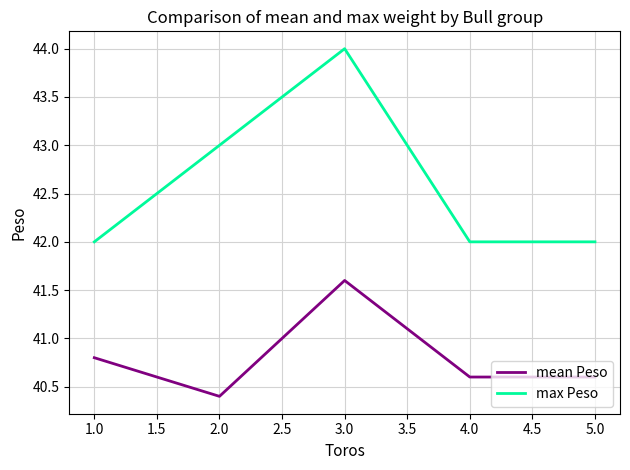

Count the number of data series in this chart.

2